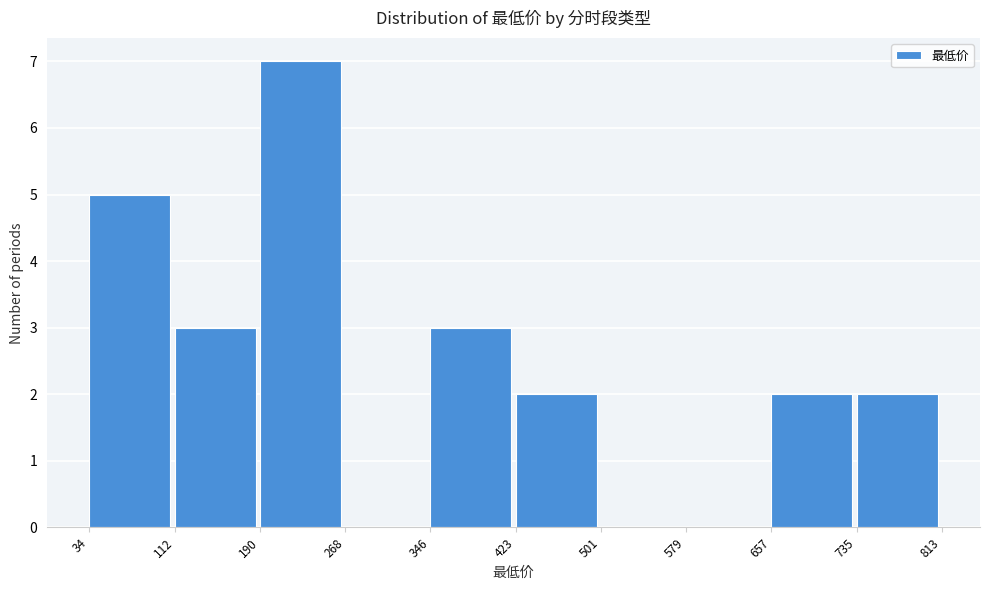

What is the height of the bar covering 190 to 268 on the x-axis? The values are not printed on the chart, so give them approximately, as read against the axis.

7